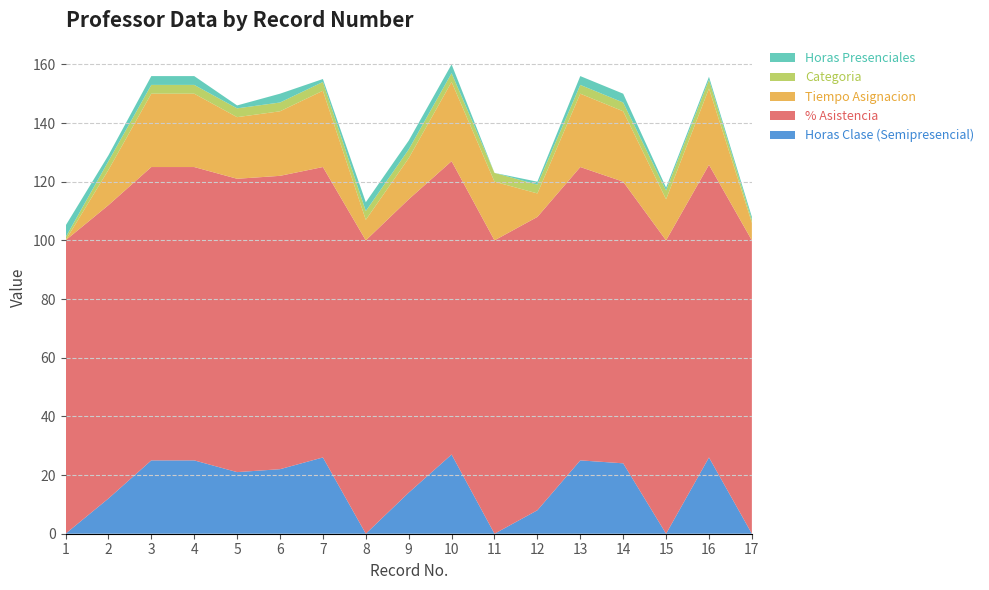

Reading right to left, what are all the values shown in this chart?

Horas Clase (Semipresencial): 17=0.0	16=26.0	15=0.0	14=24.0	13=25.0	12=8.0	11=0.0	10=27.0	9=14.0	8=0.0	7=26.0	6=22.0	5=21.0	4=25.0	3=25.0	2=12.0	1=0.0
% Asistencia: 17=100.0	16=99.8	15=100.0	14=96.0	13=100.0	12=100.0	11=100.0	10=100.0	9=100.0	8=100.0	7=99.0	6=100.0	5=100.0	4=100.0	3=100.0	2=100.0	1=100.0
Tiempo Asignacion: 17=6.0	16=26.0	15=14.0	14=24.0	13=25.0	12=8.0	11=20.0	10=27.0	9=14.0	8=7.0	7=26.0	6=22.0	5=21.0	4=25.0	3=25.0	2=12.0	1=0.0
Categoria: 17=1.0	16=3.0	15=3.0	14=3.0	13=3.0	12=3.0	11=3.0	10=3.0	9=3.0	8=3.0	7=3.0	6=3.0	5=3.0	4=3.0	3=3.0	2=3.0	1=1.0
Horas Presenciales: 17=1.0	16=1.0	15=1.0	14=3.0	13=3.0	12=1.0	11=0.0	10=3.0	9=3.0	8=3.0	7=1.0	6=3.0	5=1.0	4=3.0	3=3.0	2=2.0	1=4.0